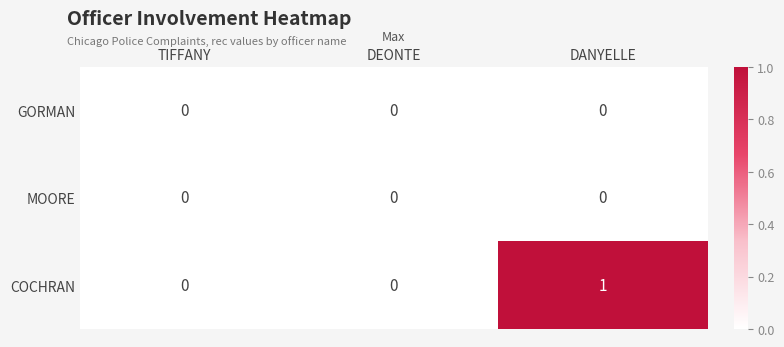

Between TIFFANY and DANYELLE, which series saw the biggest shift?

COCHRAN